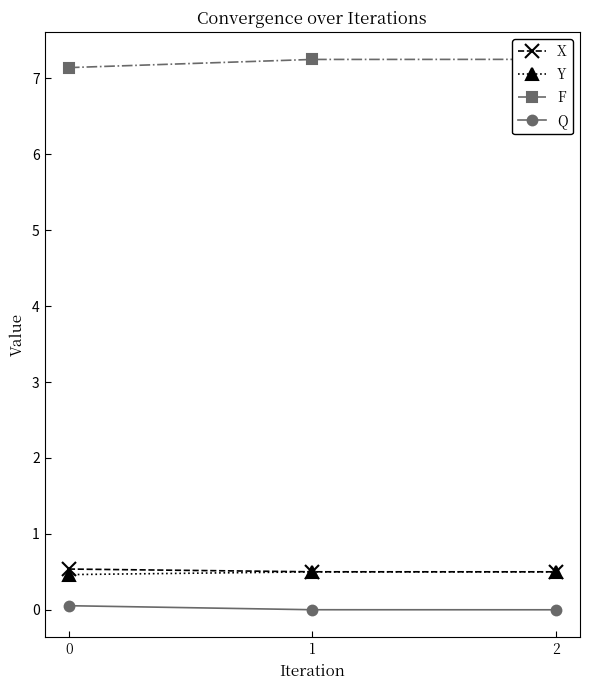

The X series shows 0.8 at 1. True or false?

False